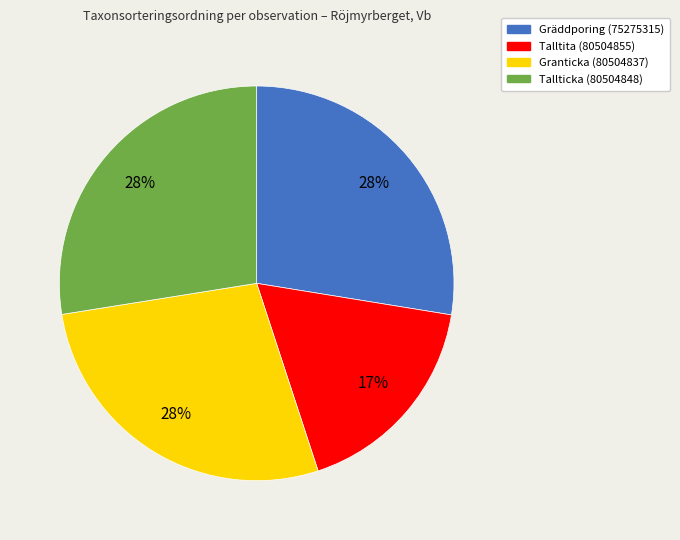

True or false: Tallticka (80504848) accounts for 28% of the total.

True